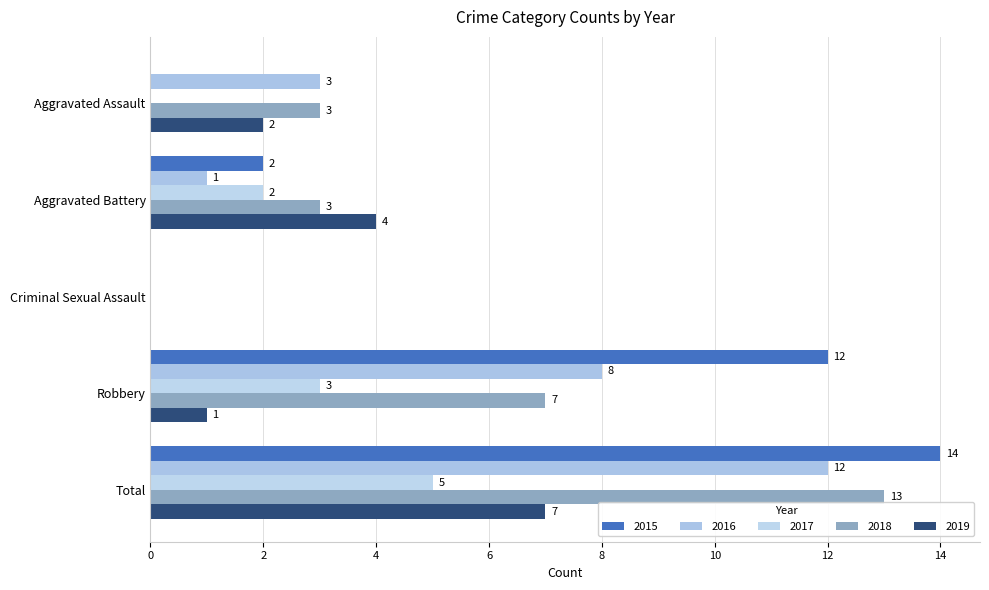

What is the highest value of the 2015 series?

14